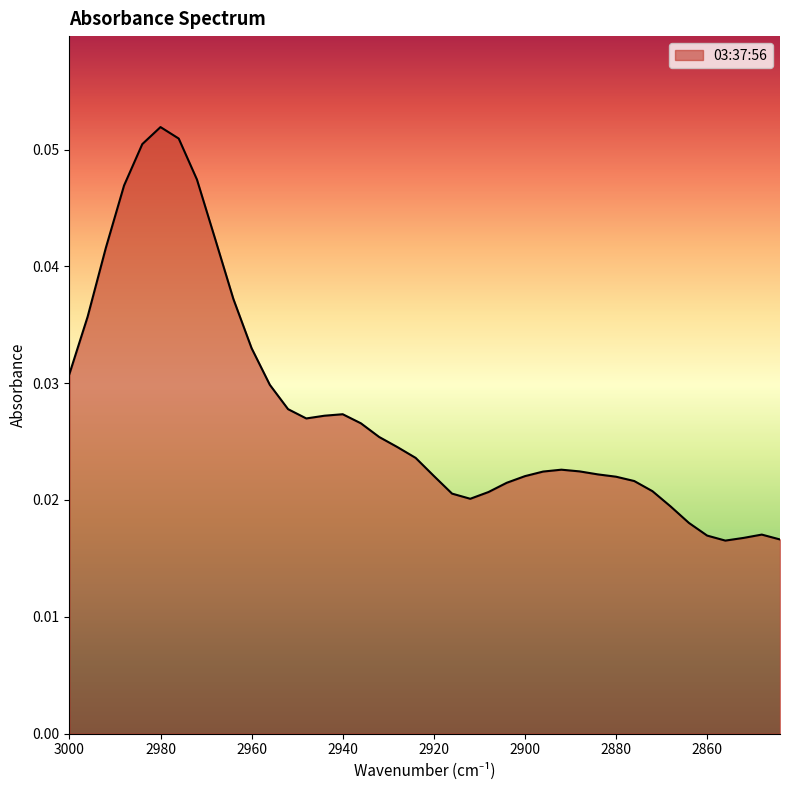

Reading left to right, what are all the values shown in this chart?

0.0	0.0	0.0	0.0	0.1	0.1	0.1	0.0	0.0	0.0	0.0	0.0	0.0	0.0	0.0	0.0	0.0	0.0	0.0	0.0	0.0	0.0	0.0	0.0	0.0	0.0	0.0	0.0	0.0	0.0	0.0	0.0	0.0	0.0	0.0	0.0	0.0	0.0	0.0	0.0